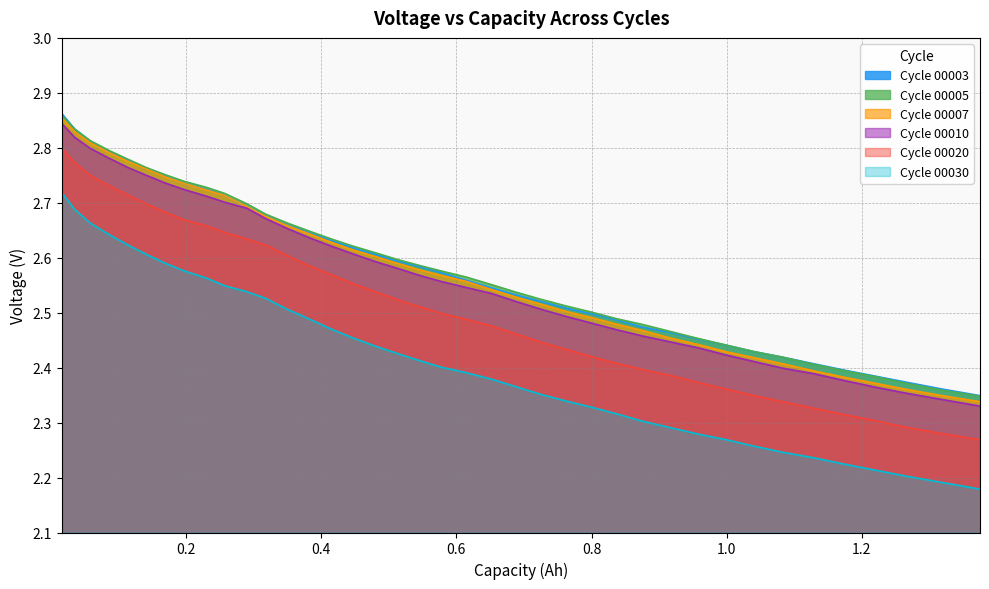

How many lines are shown in the chart?

6